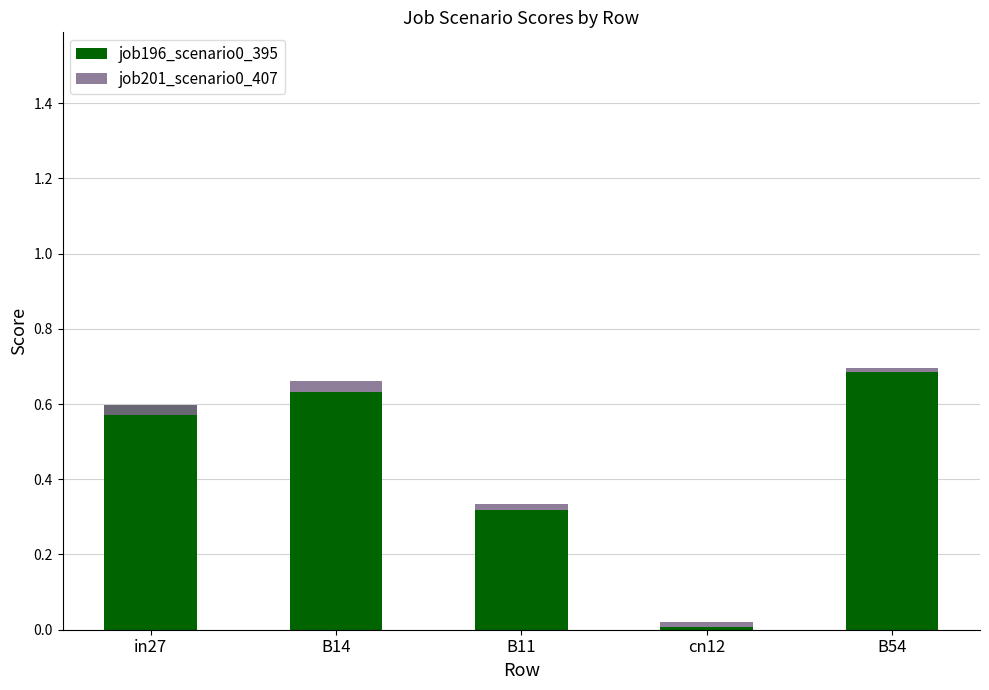

How many groups of bars are there?

5